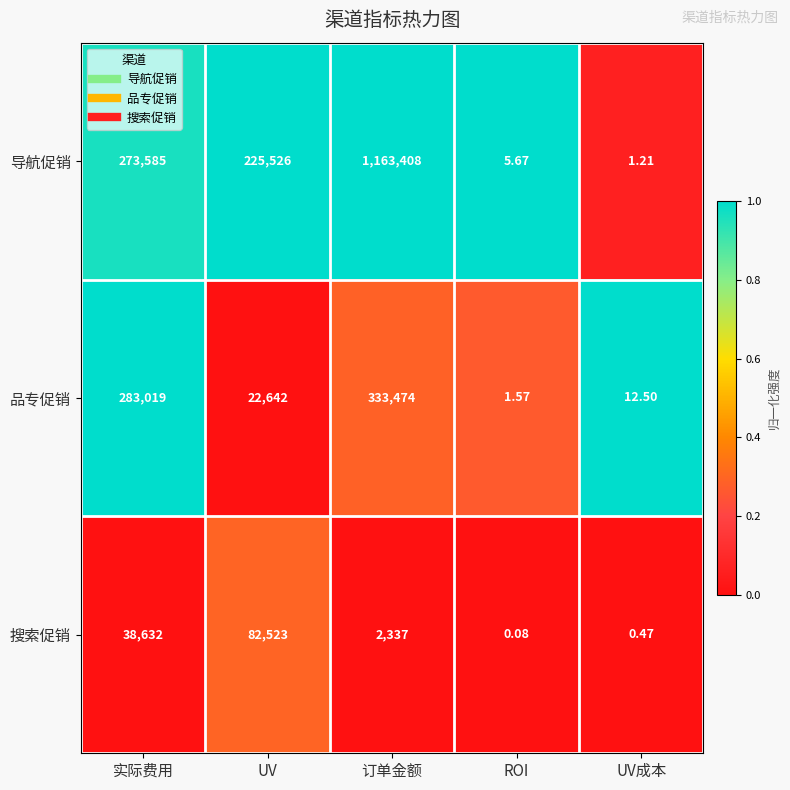

Rank the series by their maximum value, from highest to lowest.

导航促销, 品专促销, 搜索促销